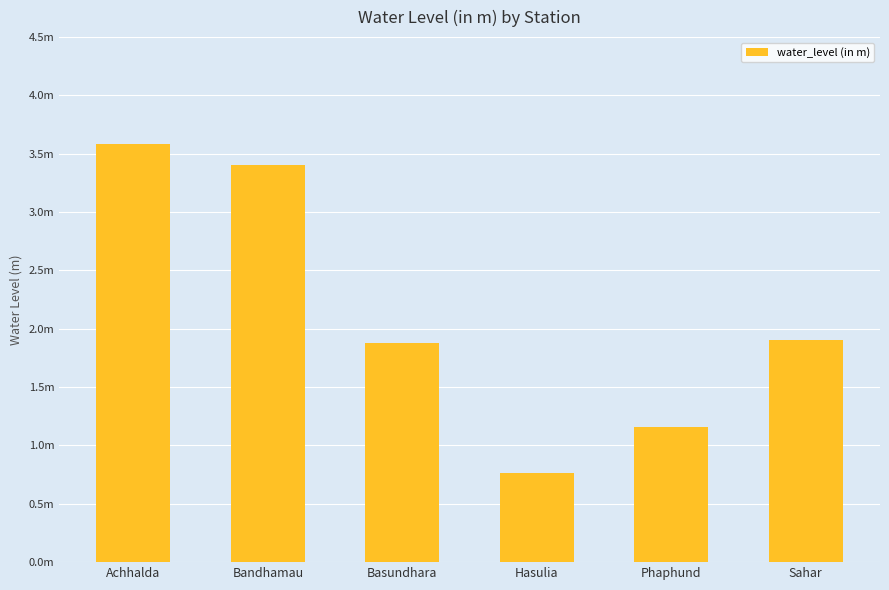

What is the average value?

2.1